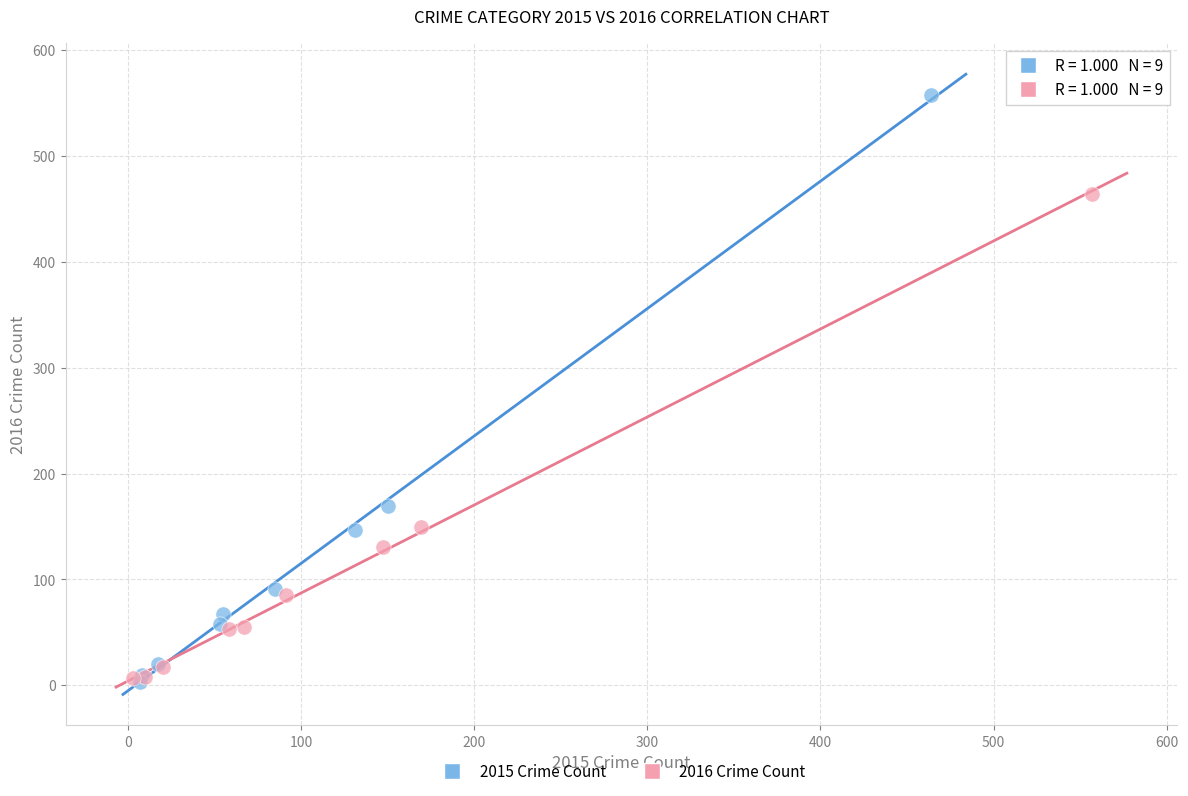

Which series has the widest spread of Y values?

2015 Crime Count